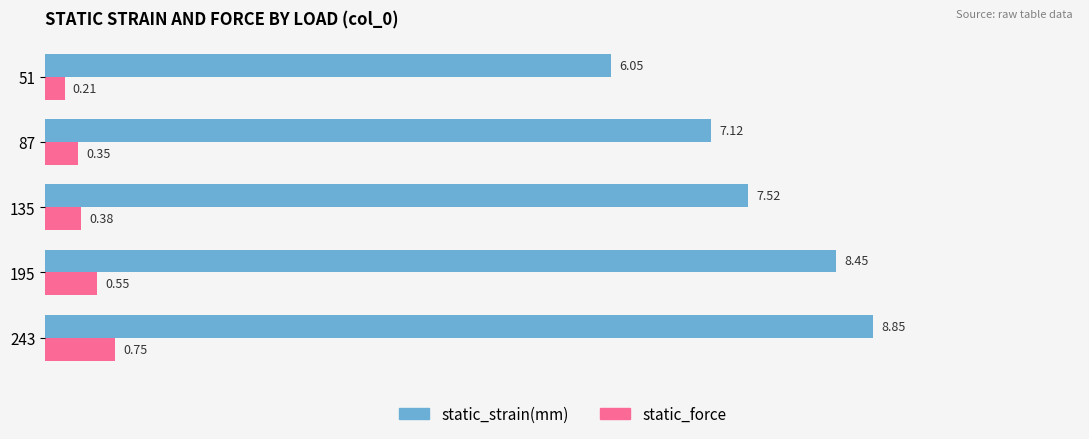

What is the difference between the maximum and minimum values in the static_strain(mm) series?

2.8